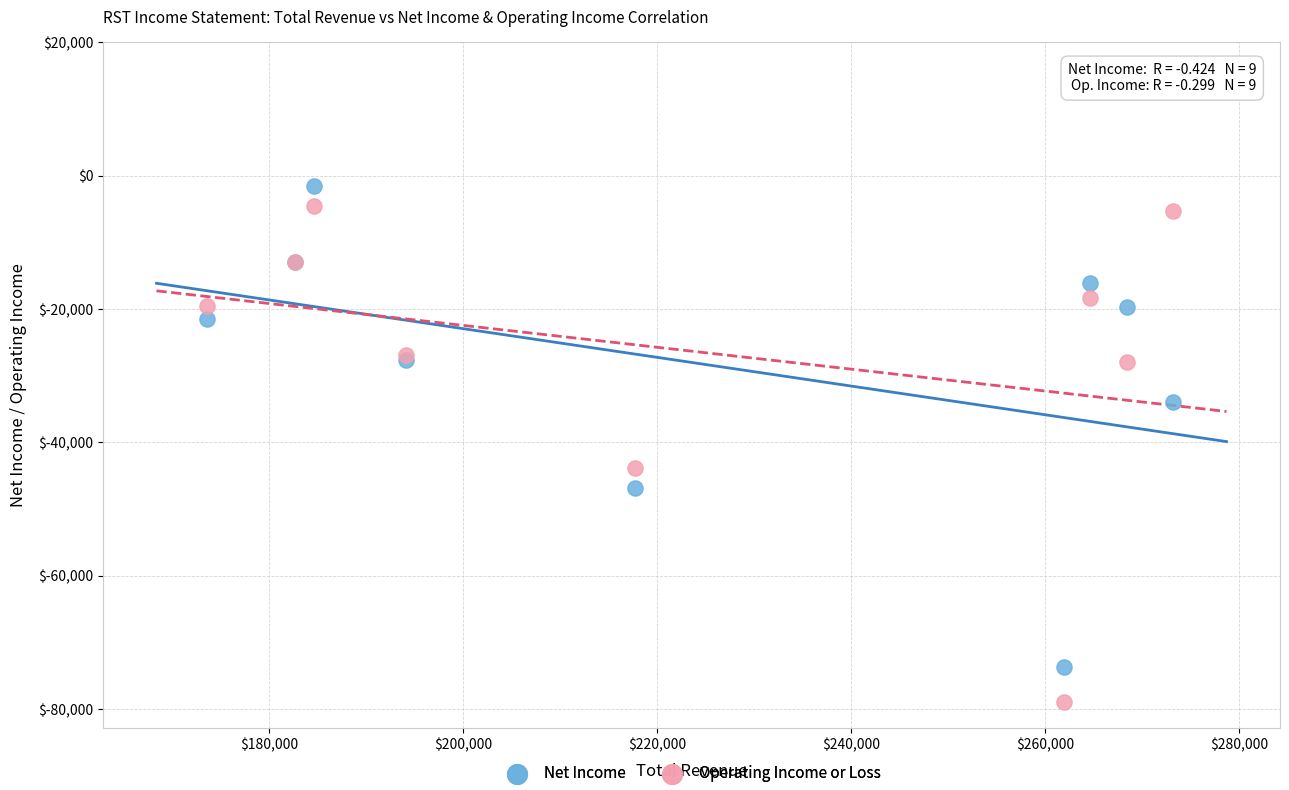

What are all the series names shown in the legend?

Net Income, Operating Income or Loss